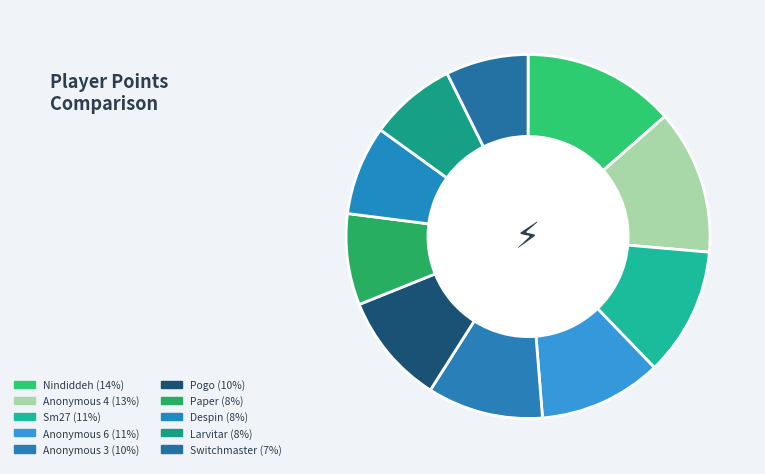

Does any single category account for the majority?

No